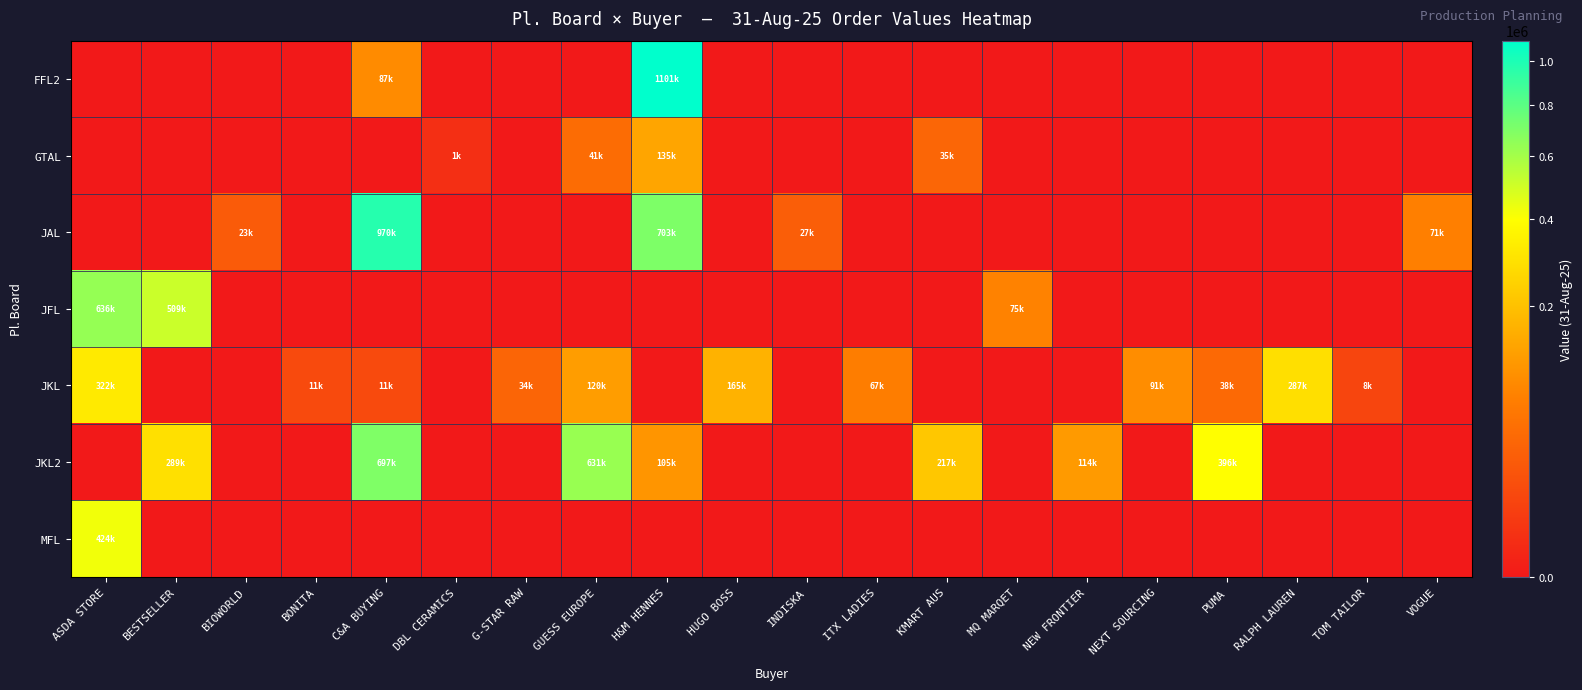

How many series are shown in this chart?

7